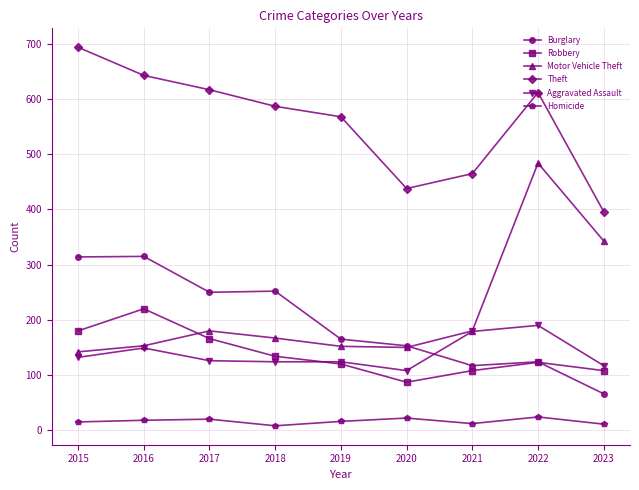

What is the average value of the Motor Vehicle Theft series?

217